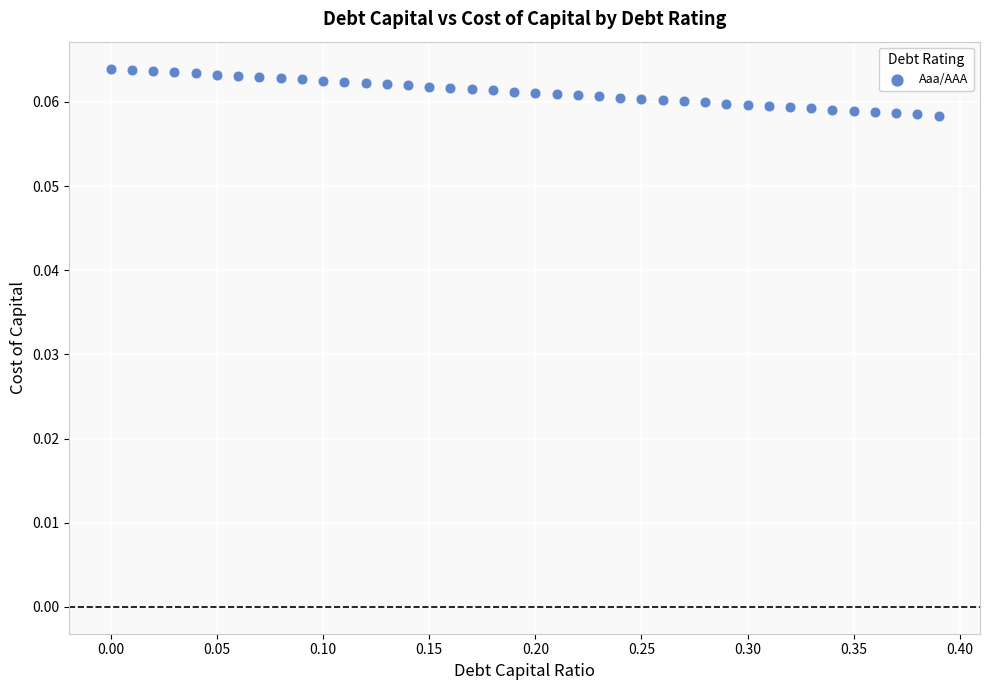

What is the range of X values (max minus min)?

0.4